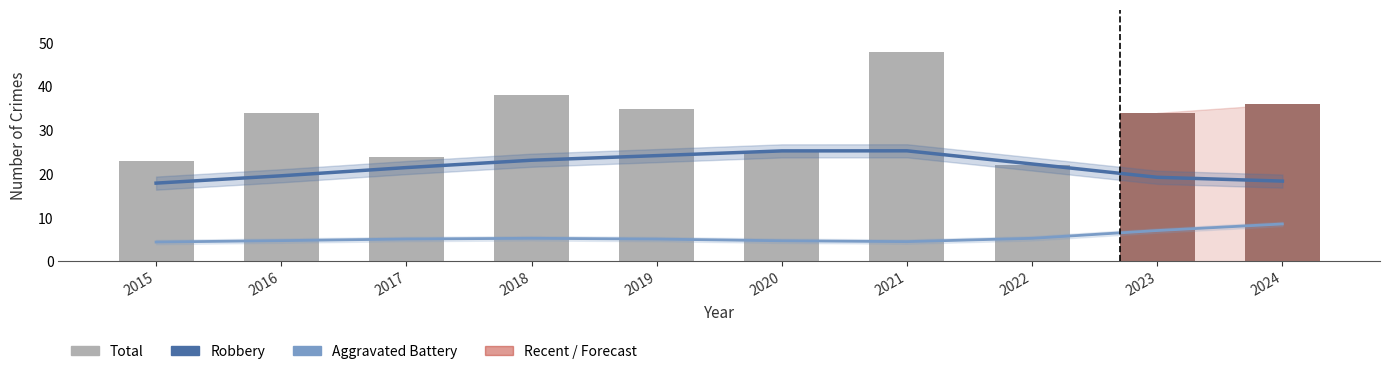

Which label corresponds to the largest value in the chart?

2021